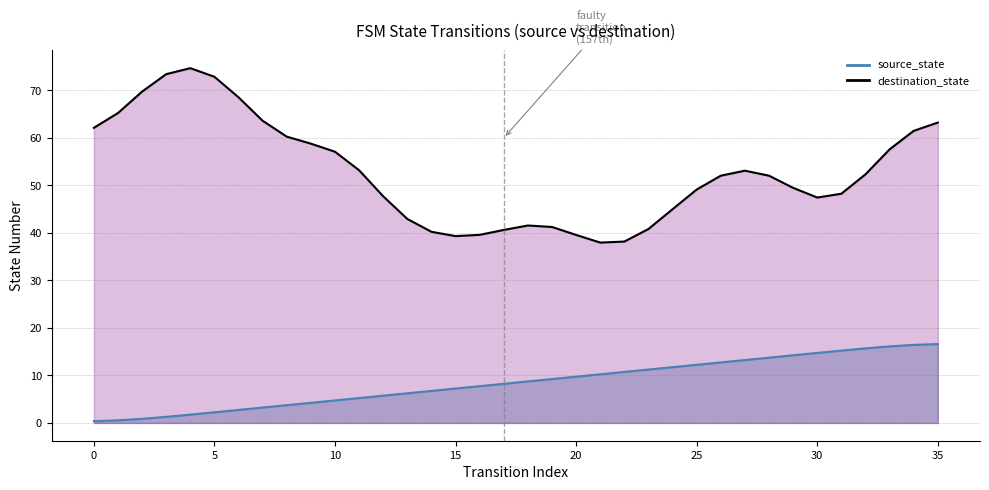

How many values exceed 8?

19